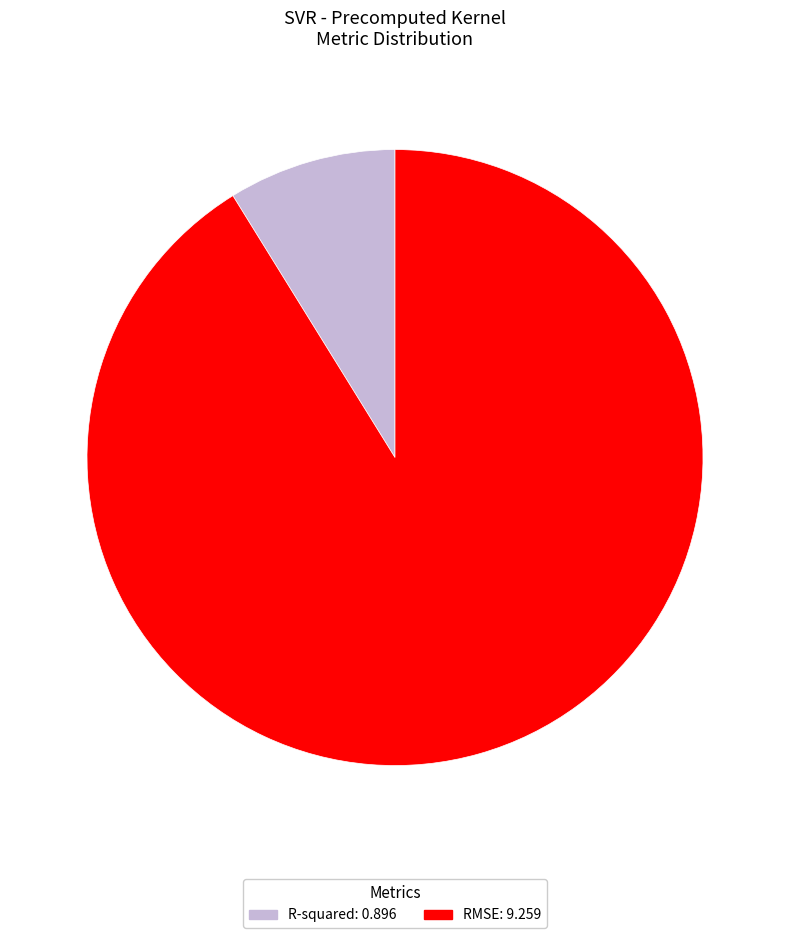

Rank the categories by value from highest to lowest.

RMSE, R-squared